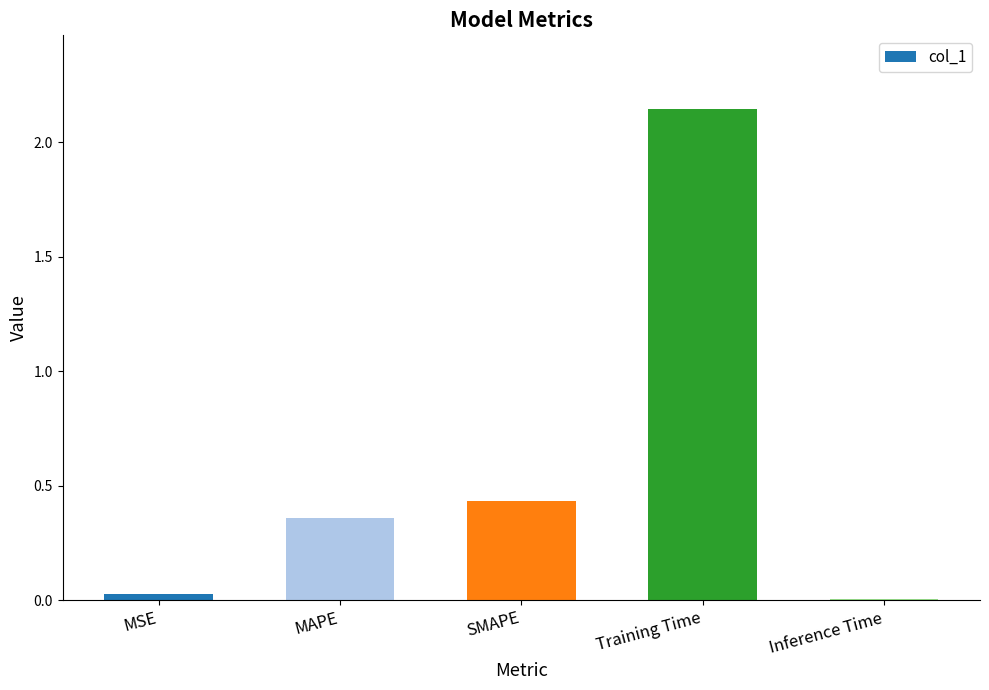

The chart shows a value of 0.0 at Inference Time. True or false?

True